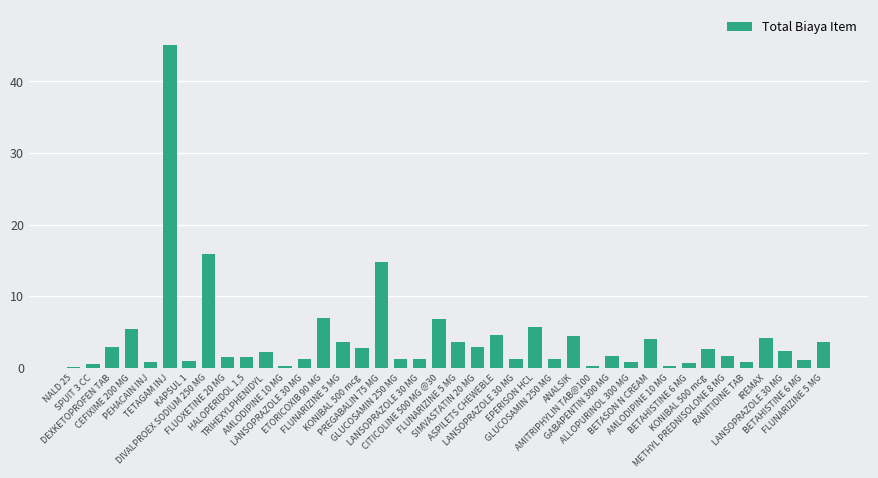

Which has a higher value, AMITRIPHYLIN TAB@100 or GLUCOSAMIN 250 MG?

GLUCOSAMIN 250 MG